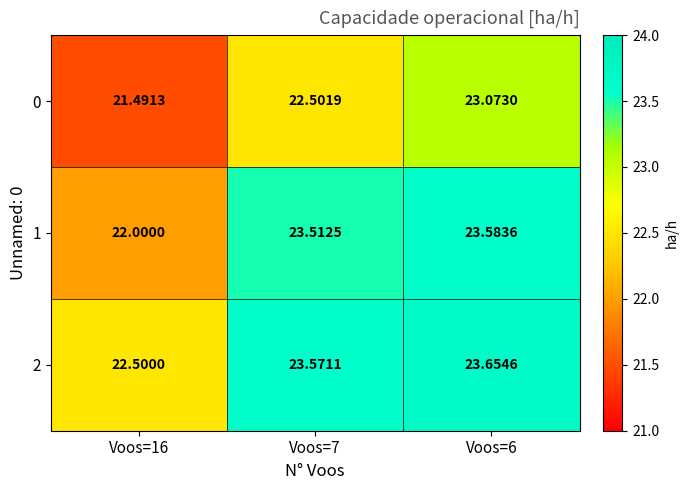

Is the value of 0 at Voos=16 greater than the value of 2 at Voos=6?

No